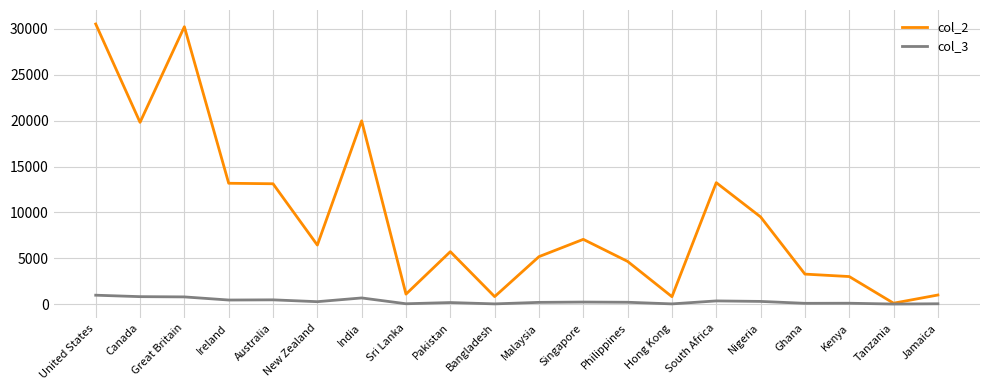

Is this an area chart (filled region under the line)?

No